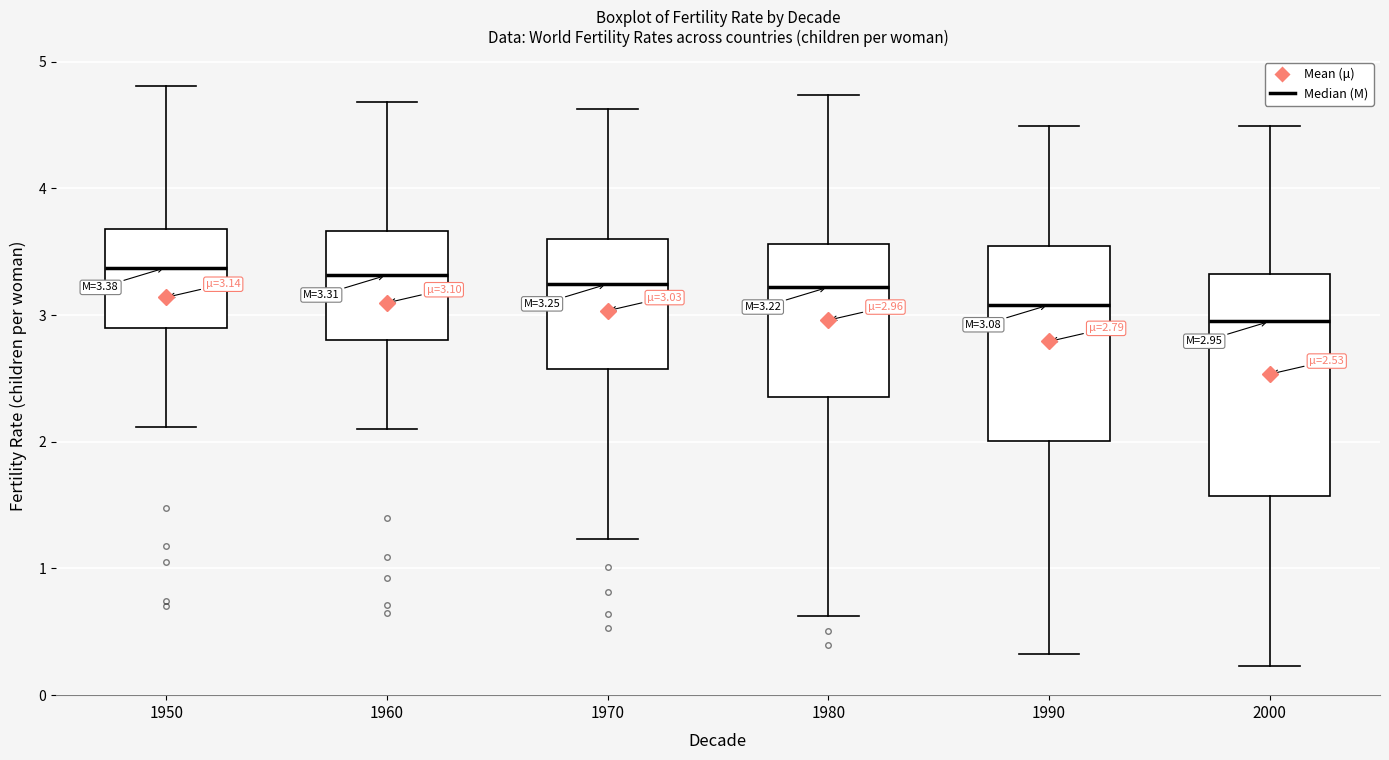

Which box is the tallest, from its lower edge to its upper edge?

2000